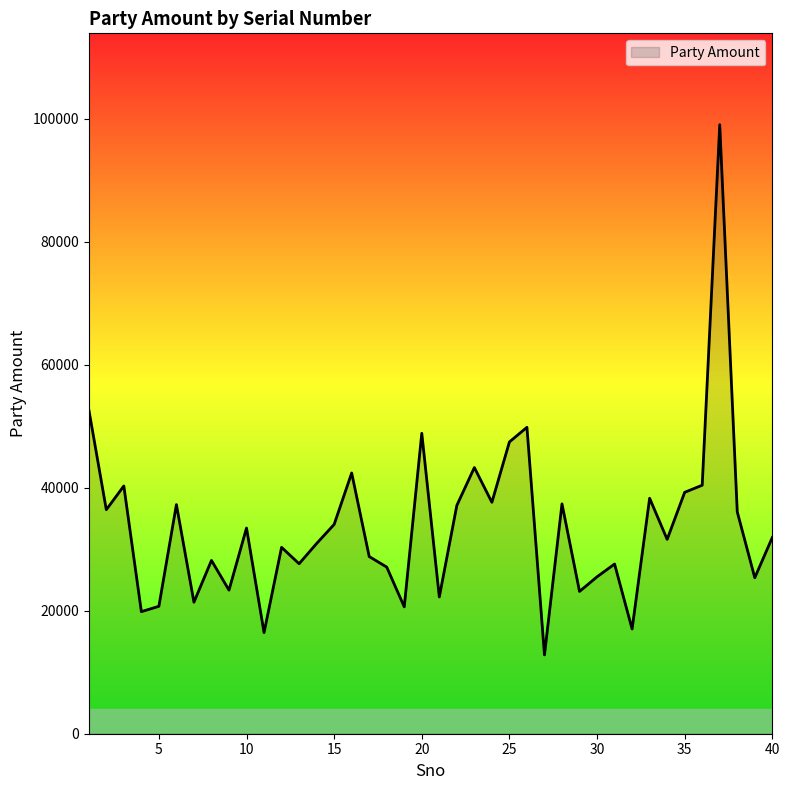

What is the smallest value displayed?

12812